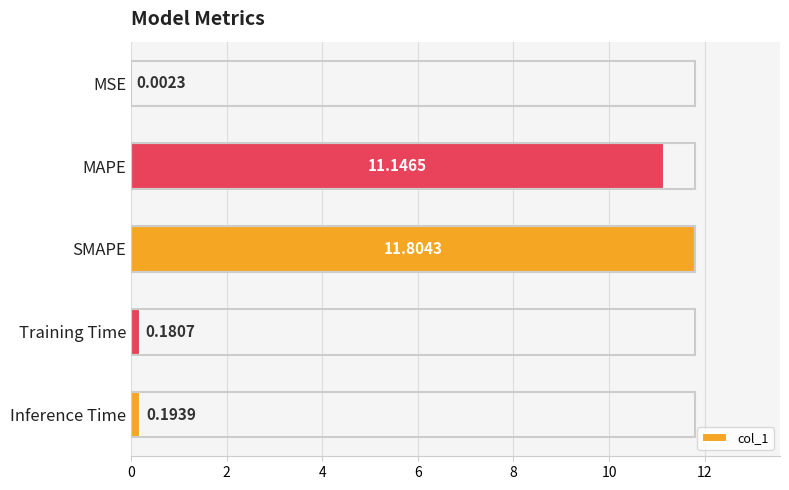

Which category has the highest value across all series?

SMAPE